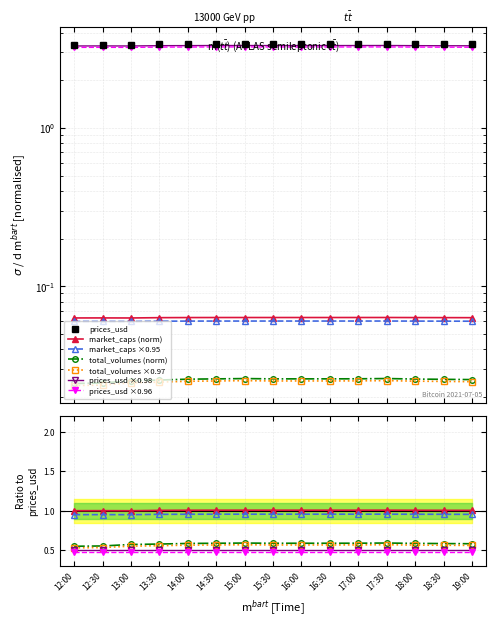

The value of market_caps at 13:00 is 1.0. True or false?

True